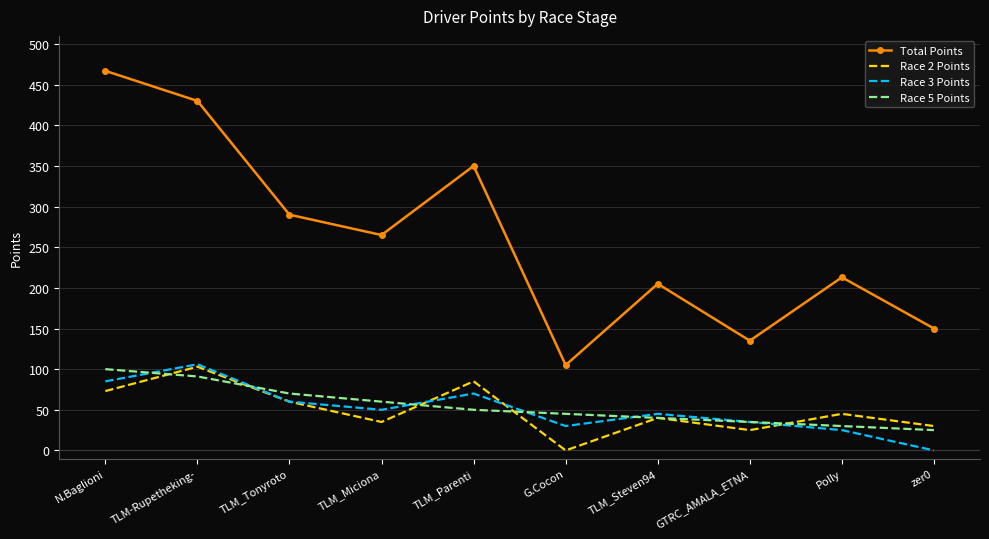

What is the greatest value displayed?

467